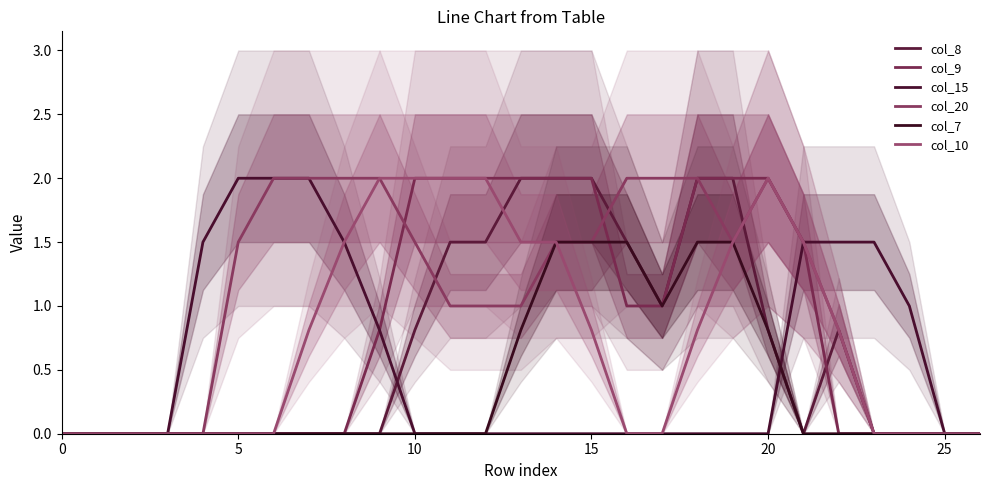

True or false: col_20 and col_15 intersect in this chart.

False